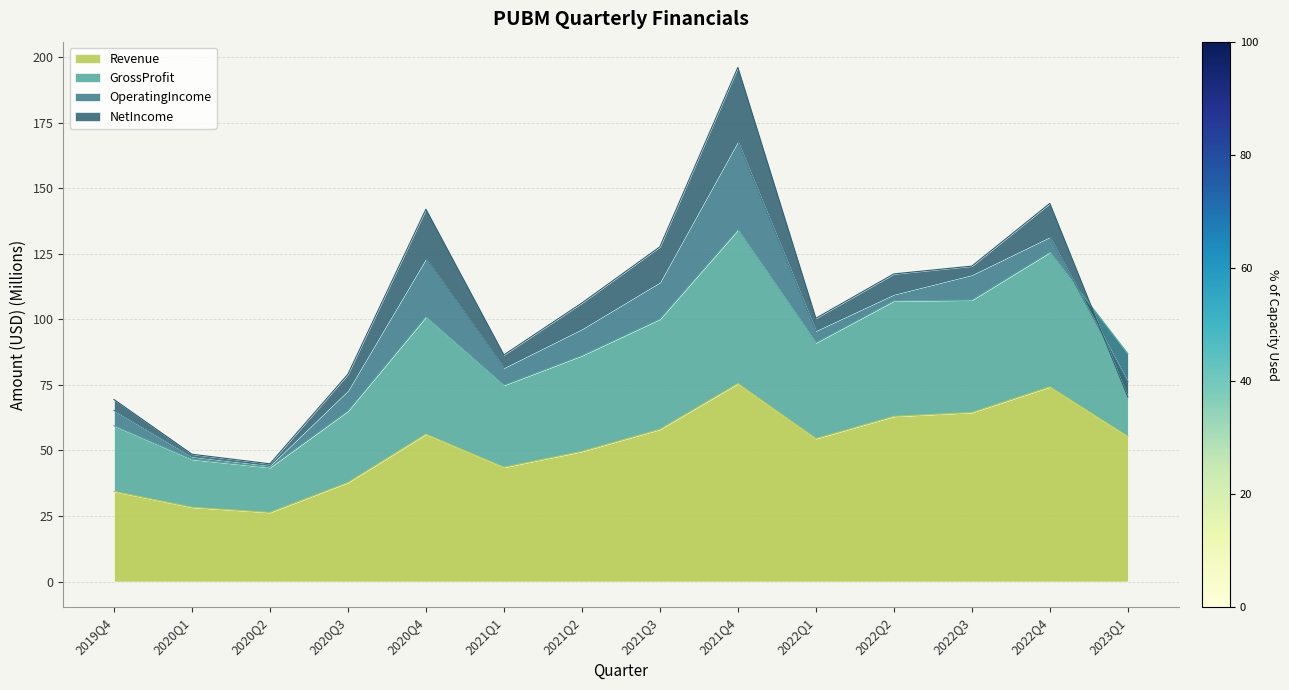

List the labels in order of Revenue value, largest first.

2021Q4, 2022Q4, 2022Q3, 2022Q2, 2021Q3, 2020Q4, 2023Q1, 2022Q1, 2021Q2, 2021Q1, 2020Q3, 2019Q4, 2020Q1, 2020Q2